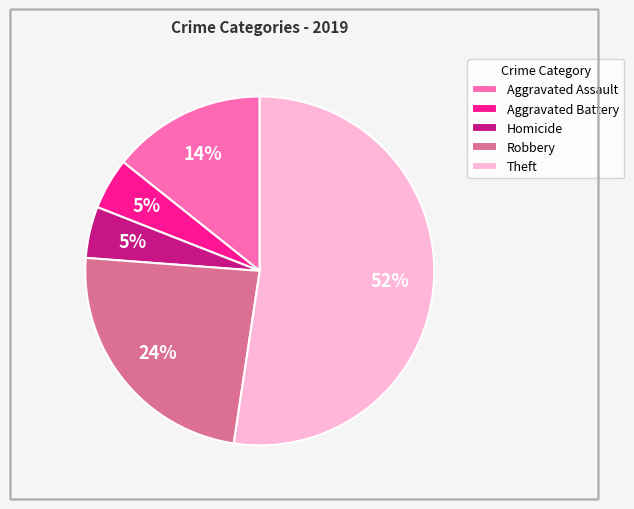

To the nearest percent, what is the average slice percentage?

20%